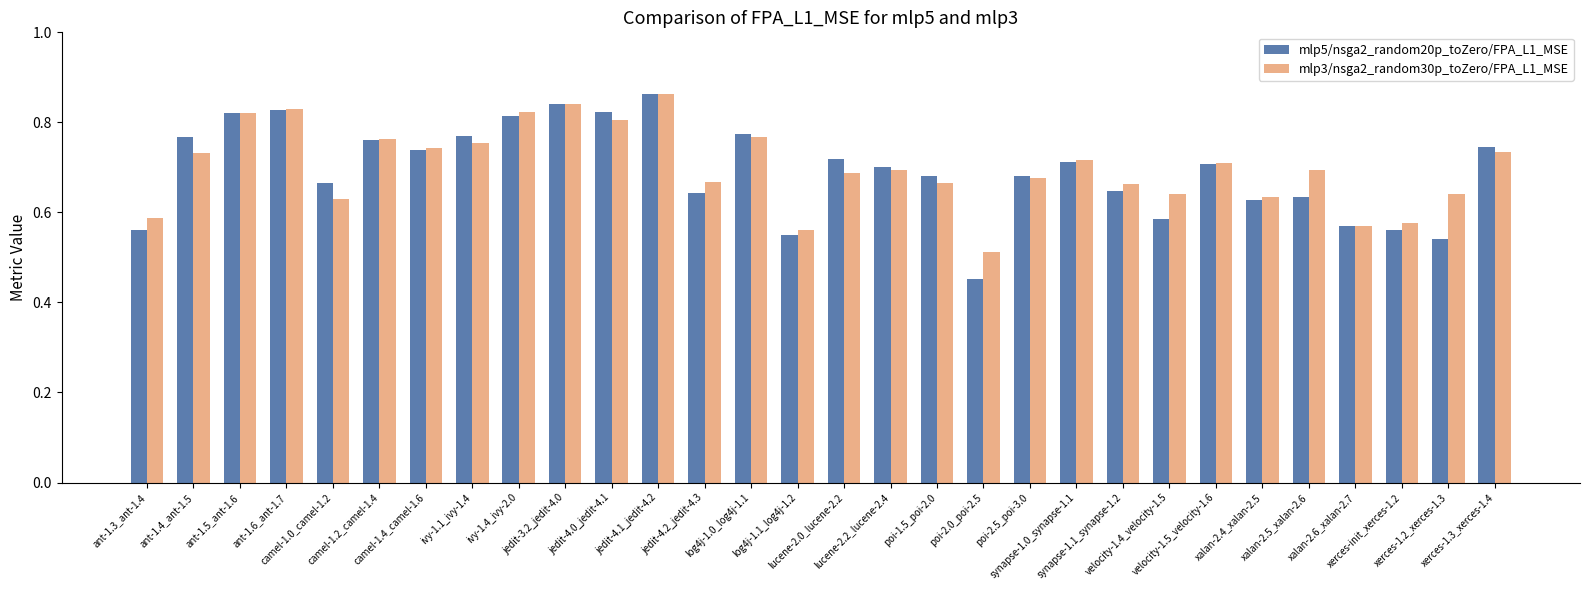

Which series has the widest spread of values?

mlp5/nsga2_random20p_toZero/FPA_L1_MSE